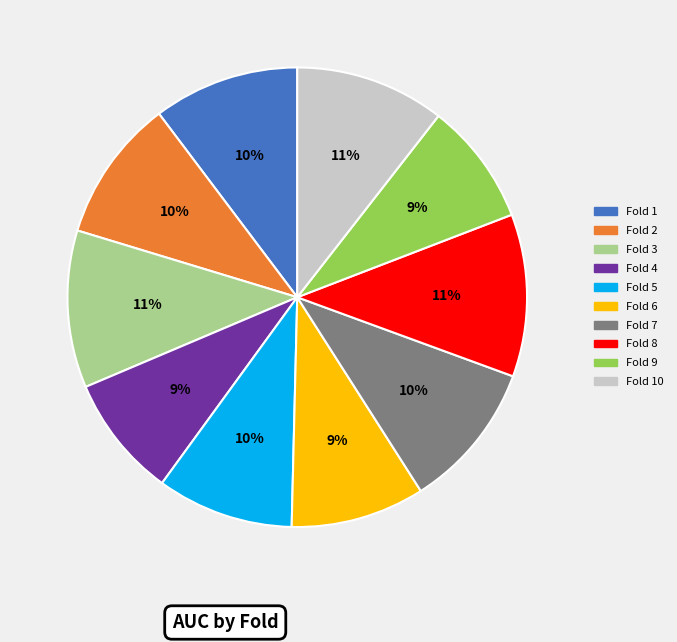

Is there a majority slice in this chart?

No